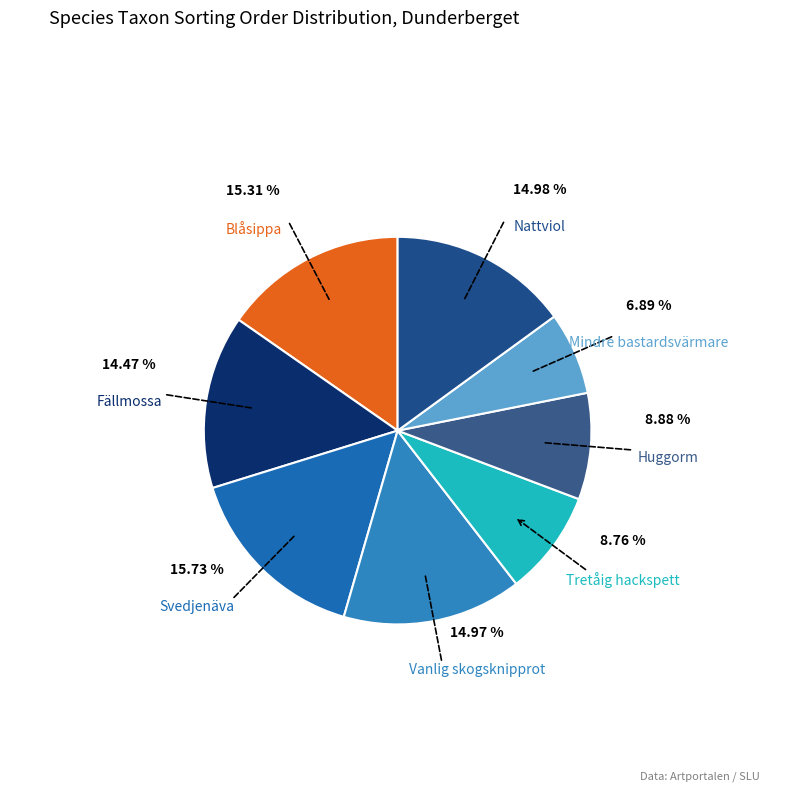

What is the ratio of the value at Tretåig hackspett to the value at Vanlig skogsknipprot?

0.6